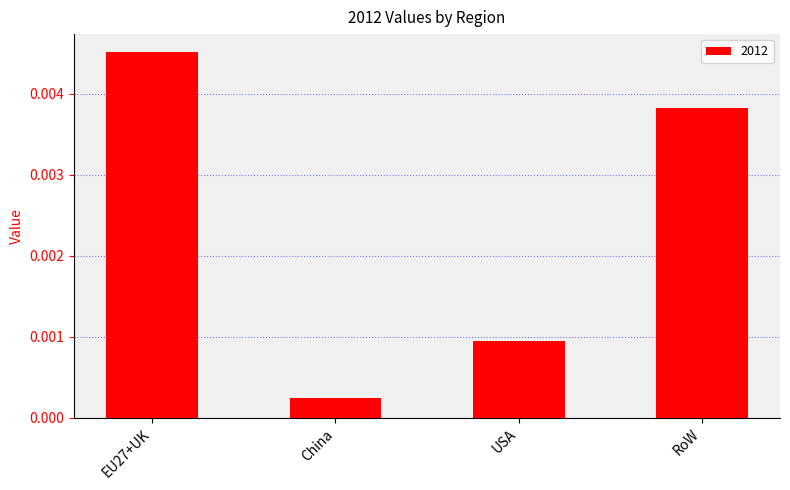

Does the chart contain any negative values?

No